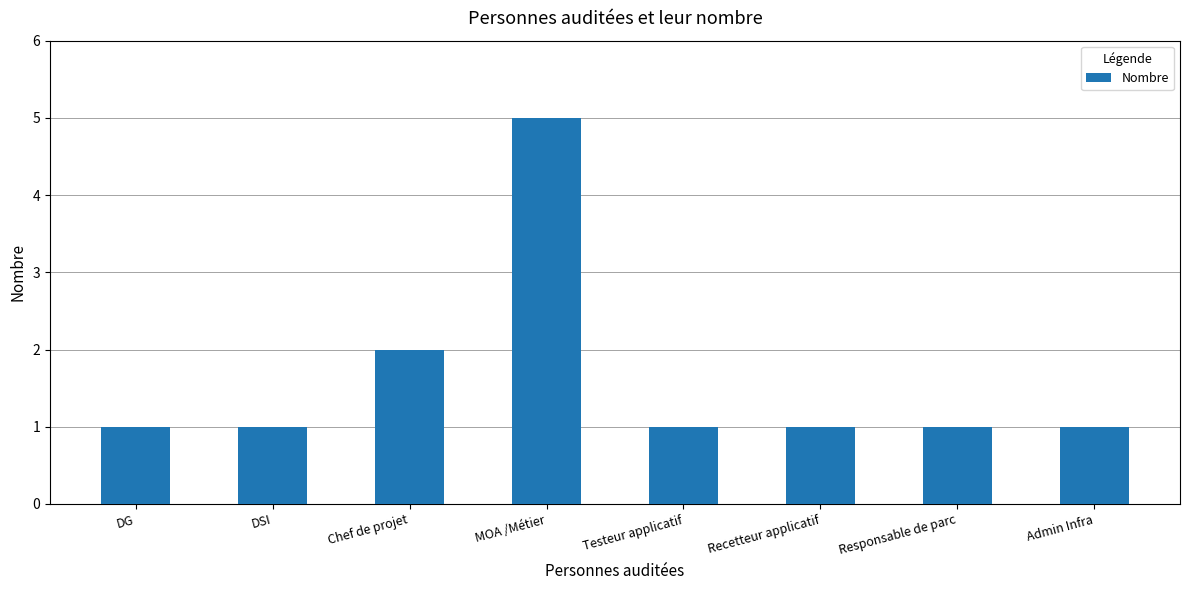

What is the change in value from DG to MOA /Métier?

+4